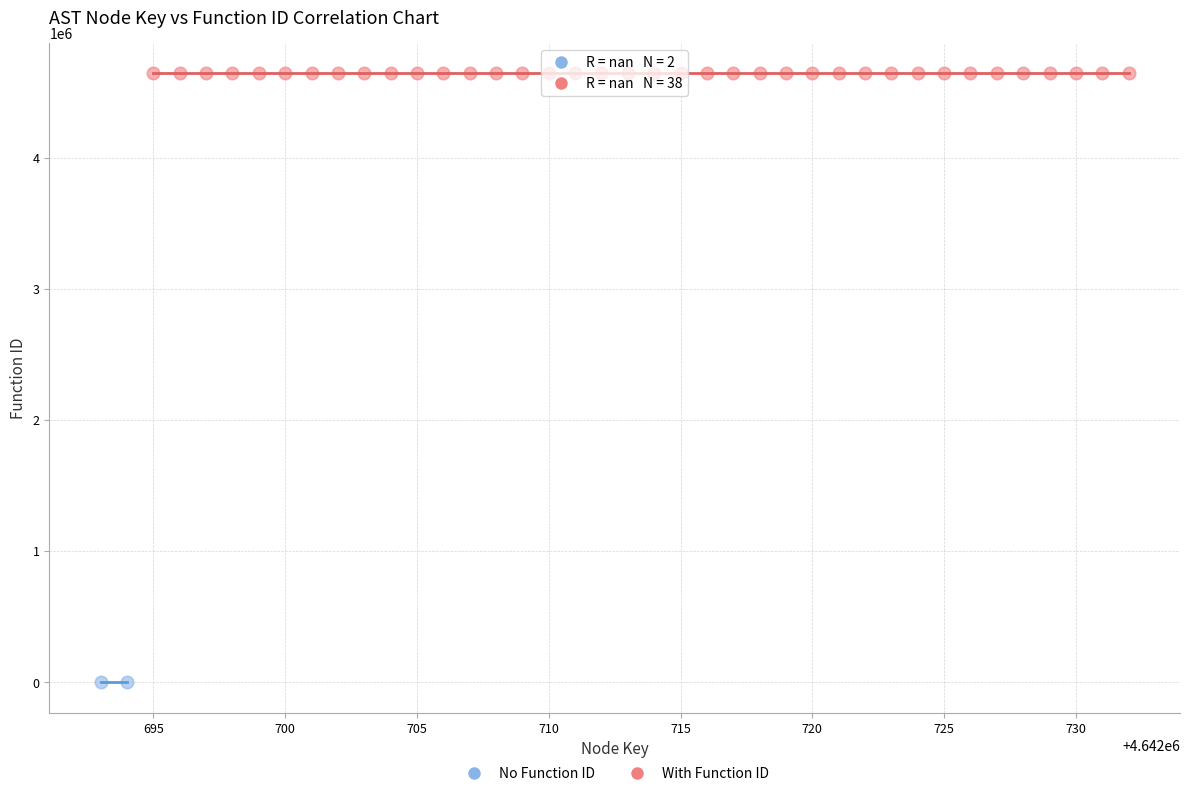

Which series reaches the maximum Y coordinate?

With Function ID